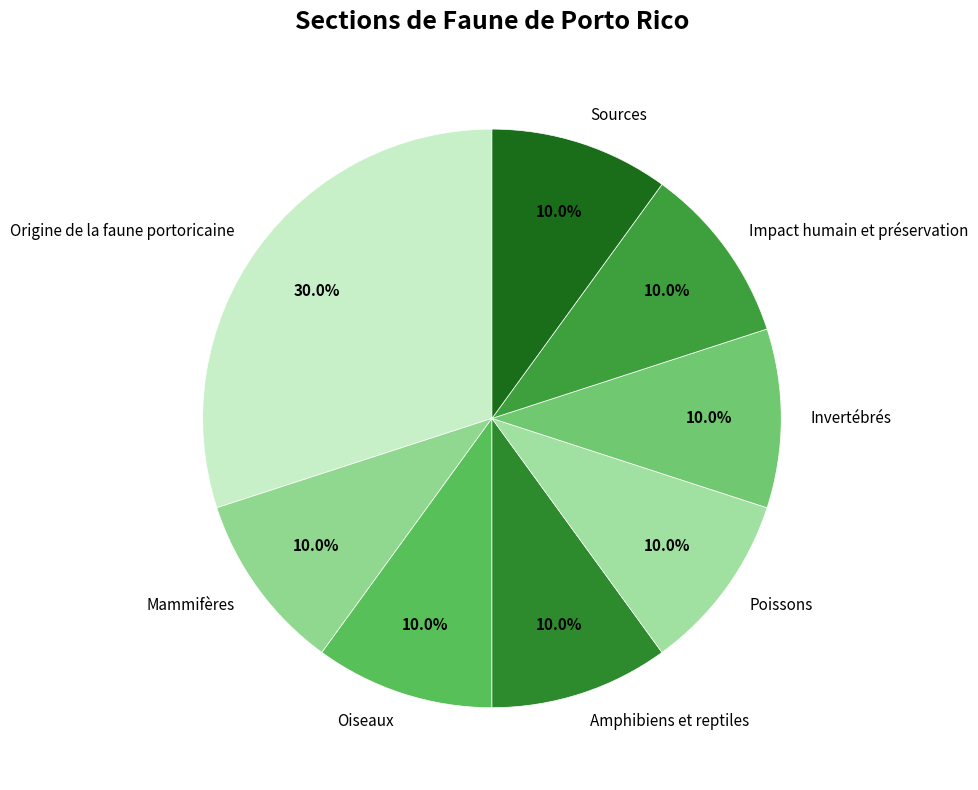

To the nearest percent, what is the difference between the largest and smallest slice percentages?

20%